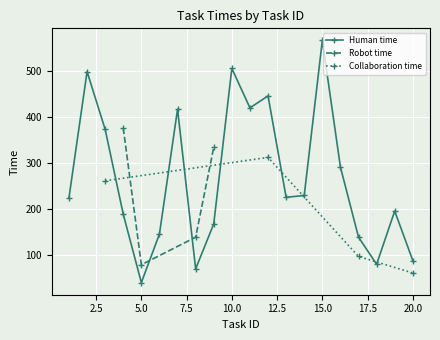

What is the sum of all Collaboration time values?

713